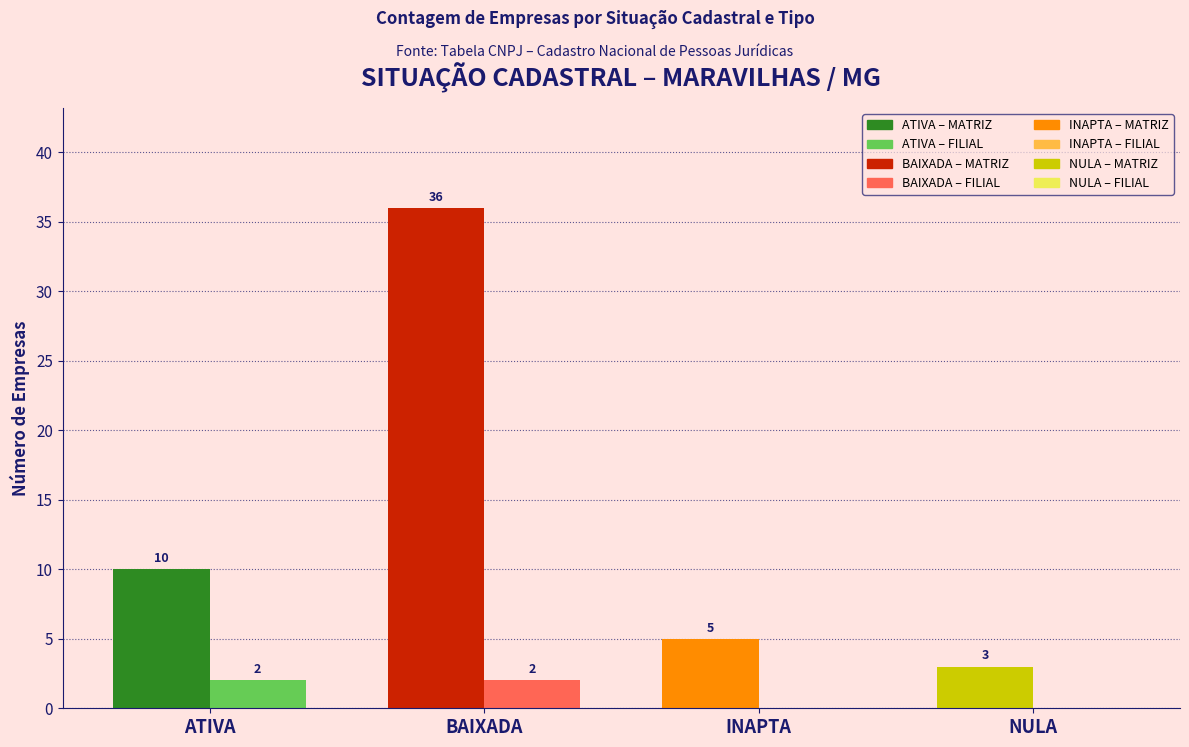

At which category does the chart reach its peak across all series?

BAIXADA